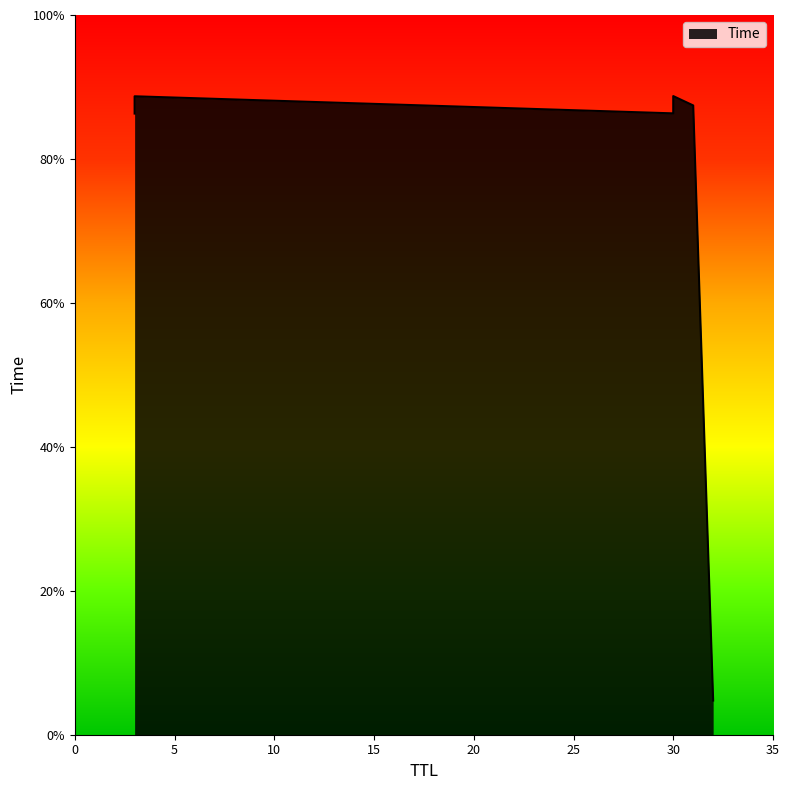

What is the ratio of the value at 30 to the value at 3?

1.0